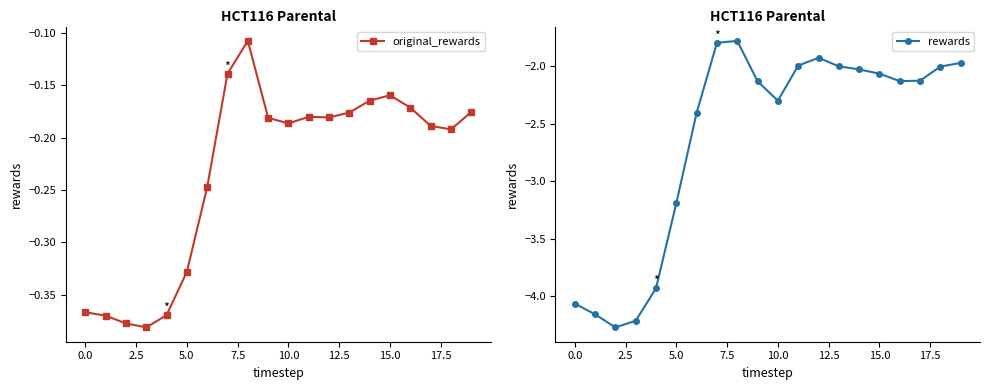

The original_rewards series shows -0.3 at 10.0. True or false?

False